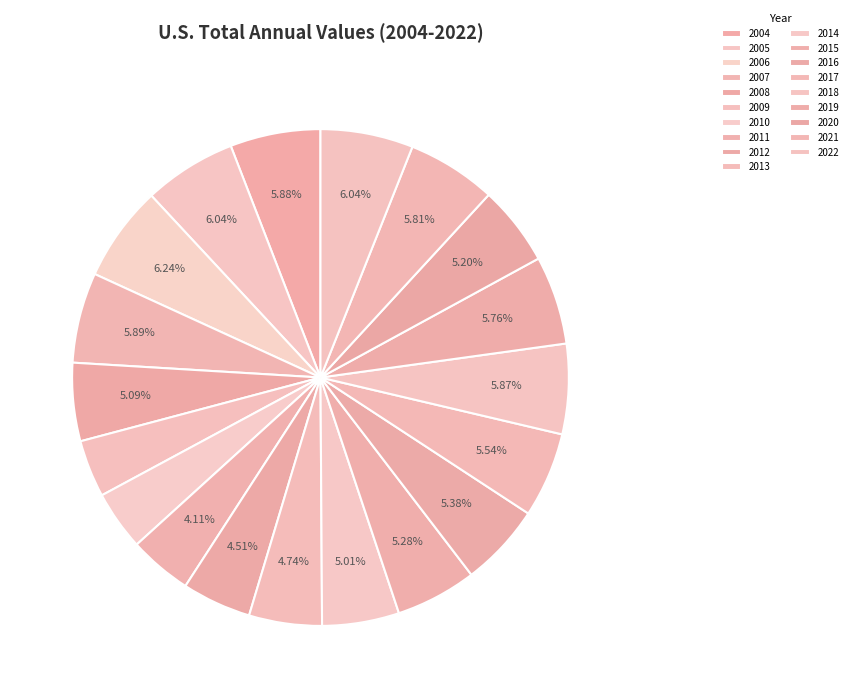

What percentage is the 2013 slice, to the nearest percent?

5%